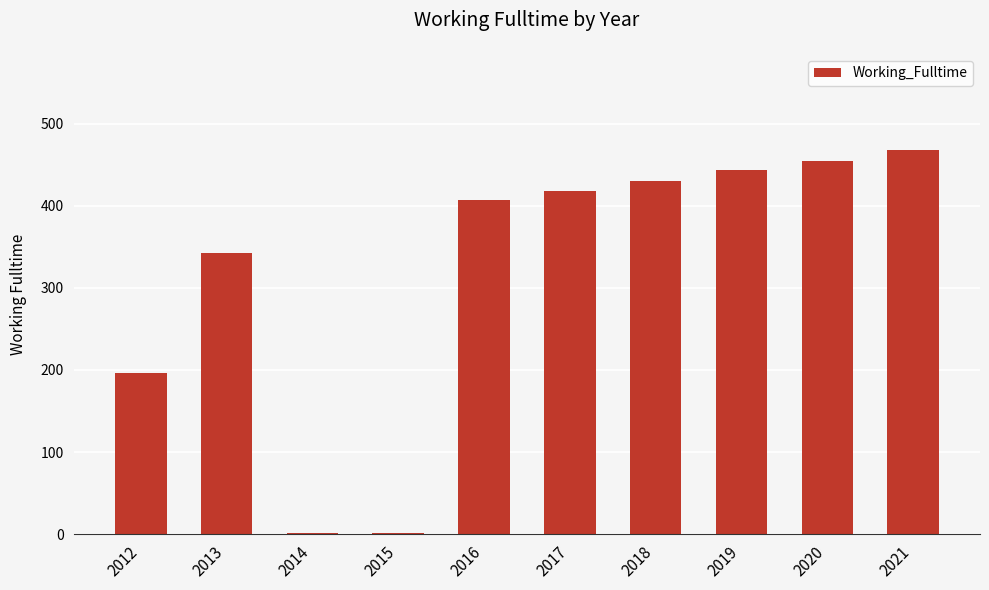

What is the ratio of the value at 2018 to the value at 2015?

430.0